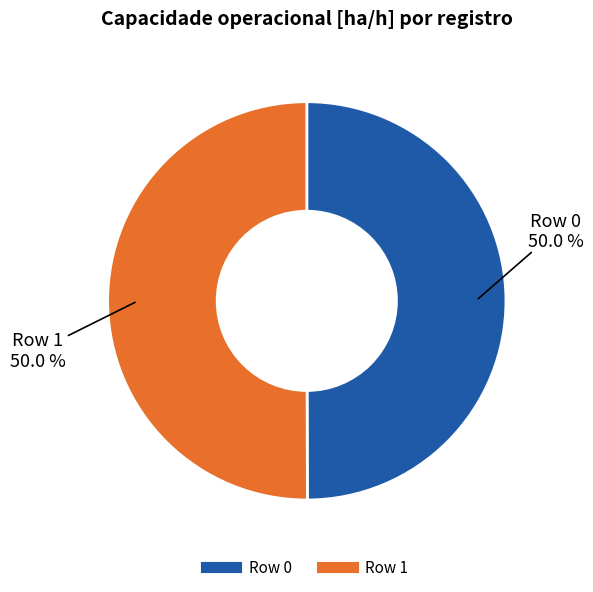

Is the sum of Row 0 and Row 1 greater than half?

Yes